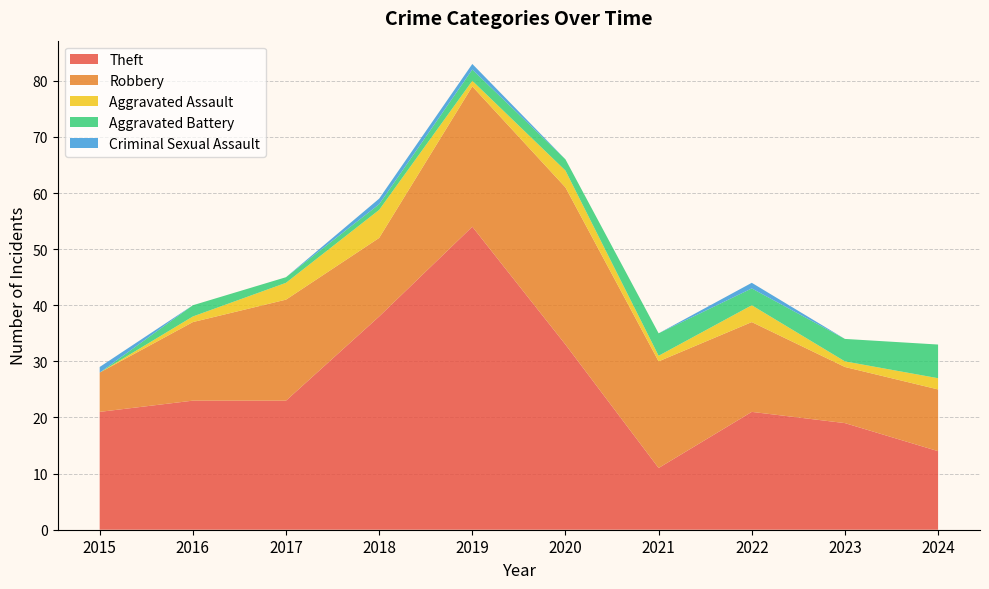

Reading left to right, transcribe all the data shown in this chart.

Theft: 2015=21	2016=23	2017=23	2018=38	2019=54	2020=33	2021=11	2022=21	2023=19	2024=14
Robbery: 2015=7	2016=14	2017=18	2018=14	2019=25	2020=28	2021=19	2022=16	2023=10	2024=11
Aggravated Assault: 2015=0	2016=1	2017=3	2018=5	2019=1	2020=3	2021=1	2022=3	2023=1	2024=2
Aggravated Battery: 2015=0	2016=2	2017=1	2018=1	2019=2	2020=2	2021=4	2022=3	2023=4	2024=6
Criminal Sexual Assault: 2015=1	2016=0	2017=0	2018=1	2019=1	2020=0	2021=0	2022=1	2023=0	2024=0